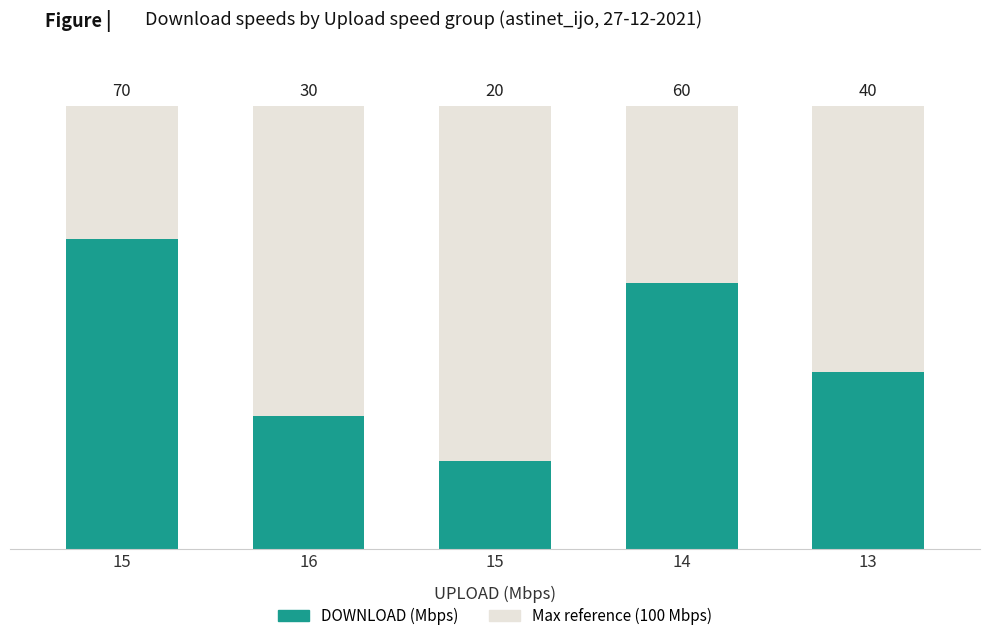

What is the minimum value shown in the chart?

20